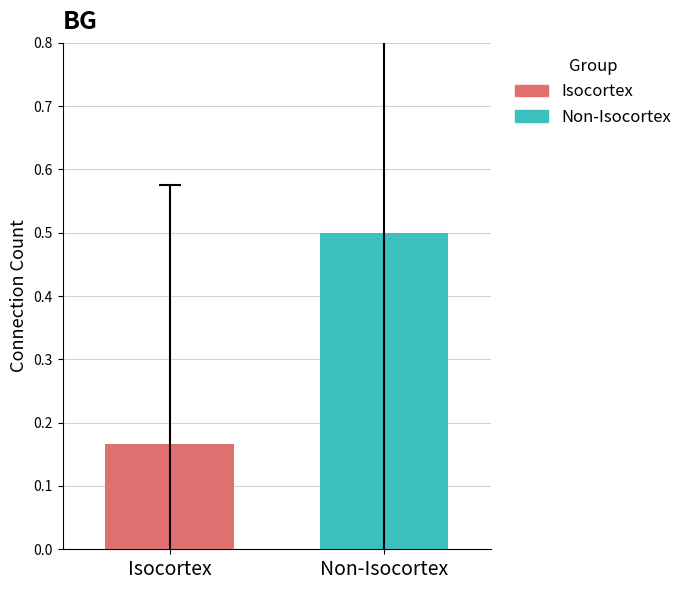

Which series has the largest range (max minus min)?

Isocortex